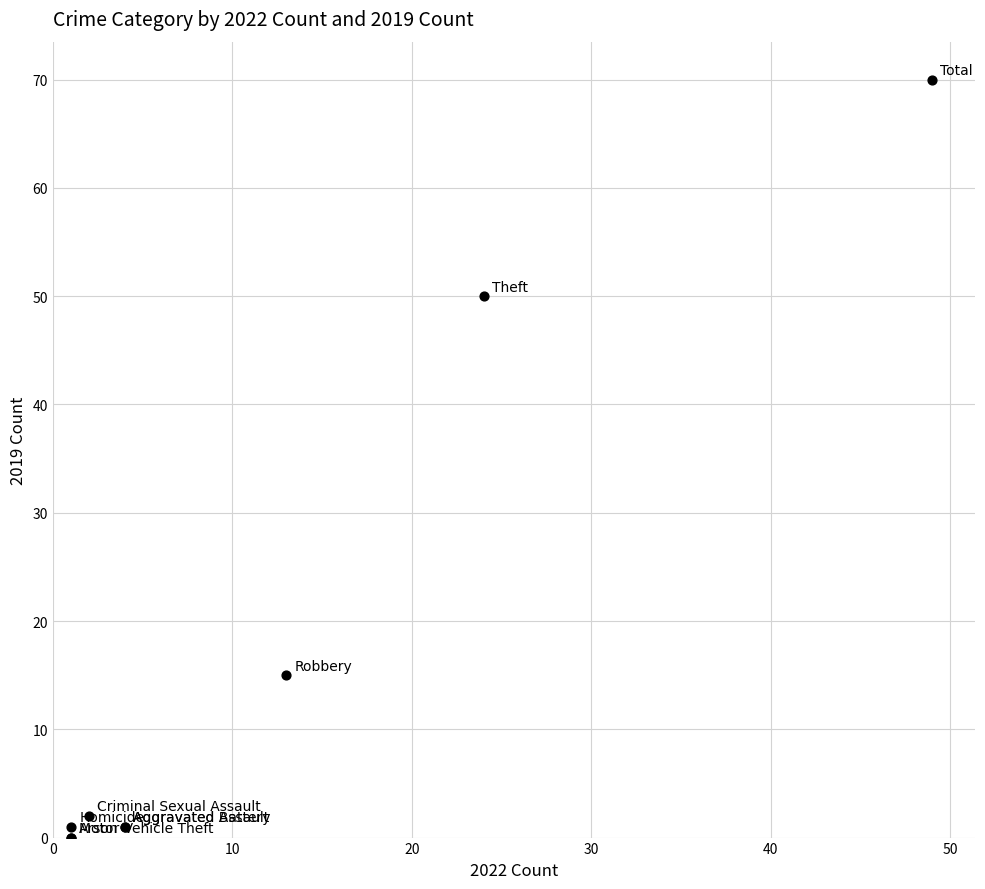

What Y value in the scatter plot is closest to 35?

50